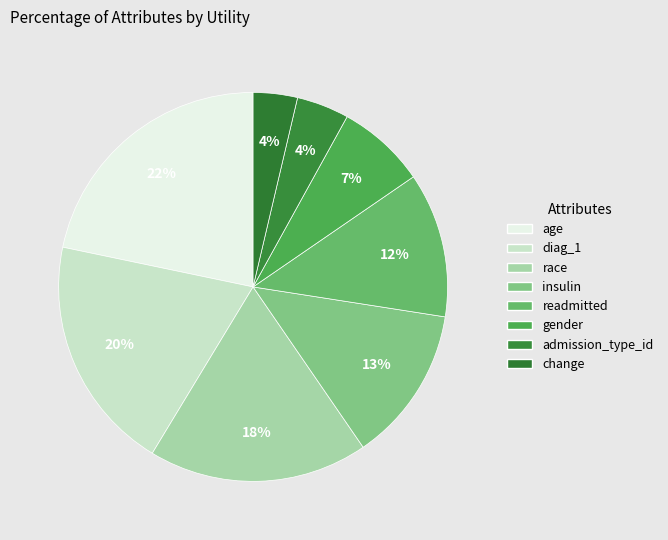

What percentage is the gender slice, to the nearest percent?

7%